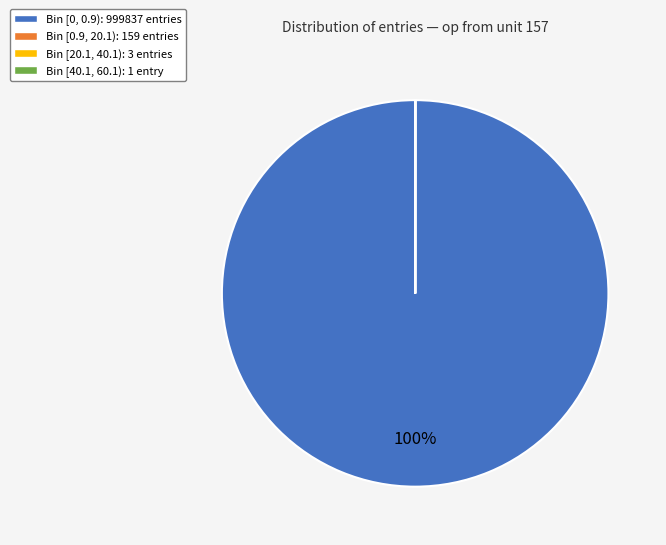

The Bin [0, 0.9): 999837 entries slice represents 100% of the pie. True or false?

True